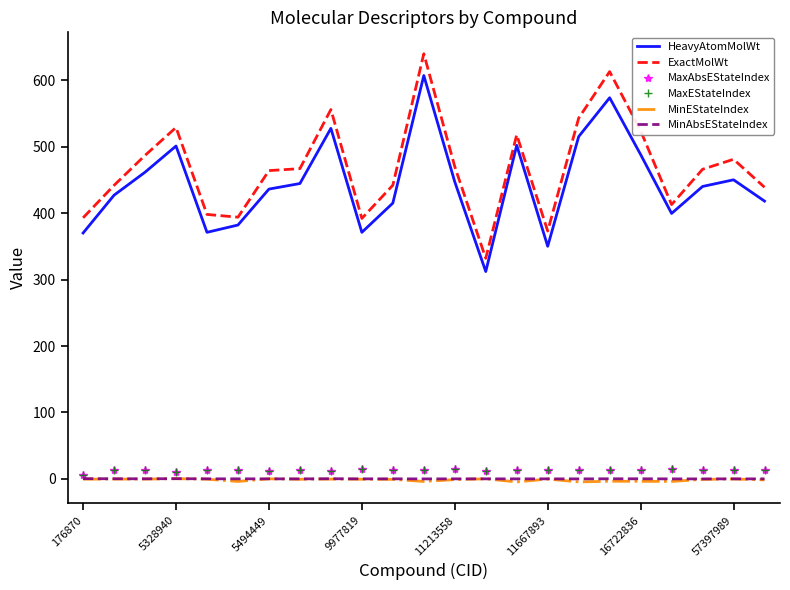

What is the minimum value shown in the chart?

-4.6